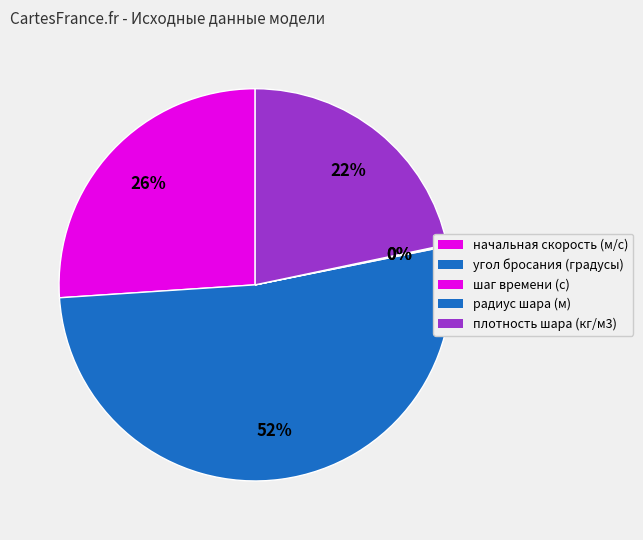

Does any single category account for the majority?

Yes